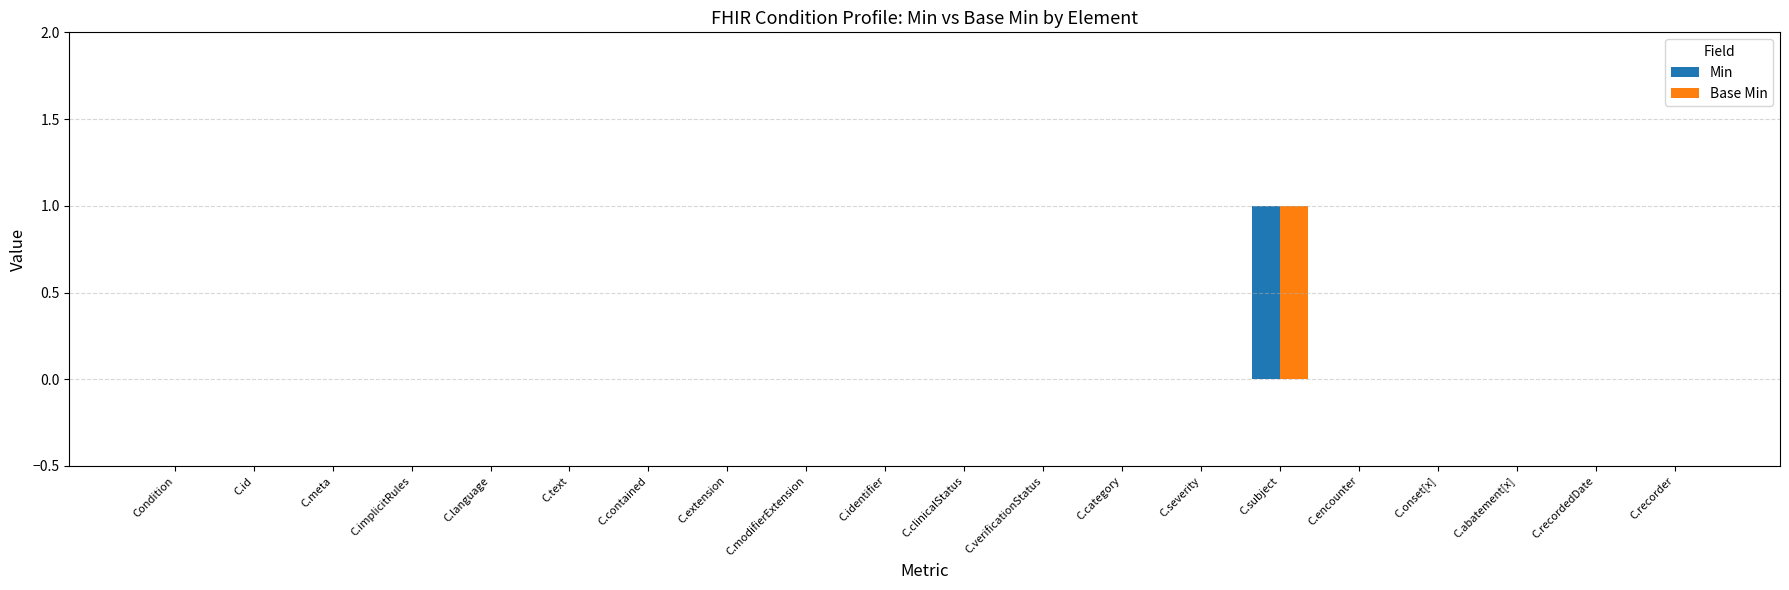

At which category is the sum across all series the highest?

C.subject